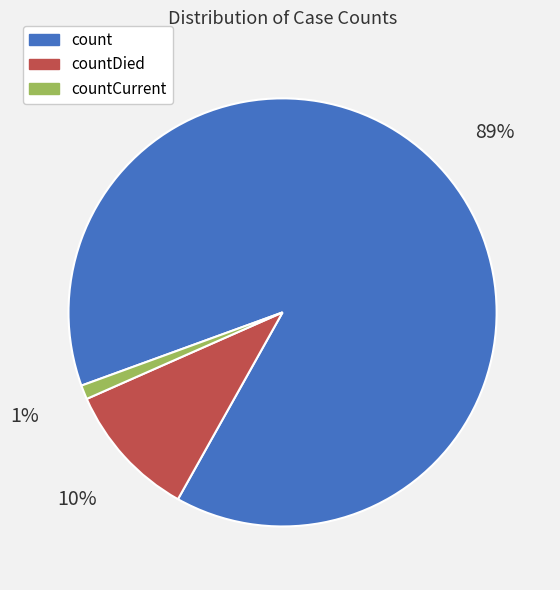

Count the number of slices in the pie.

3